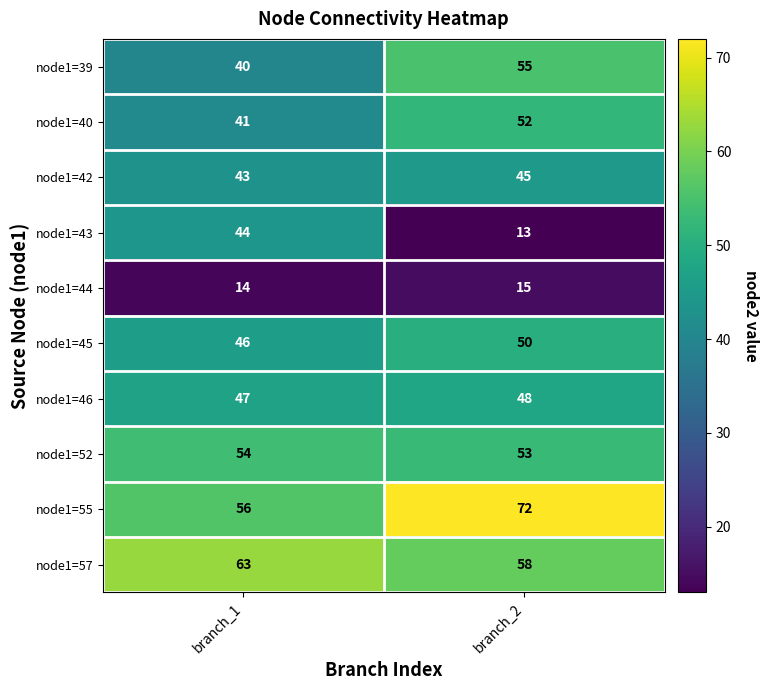

Between branch_1 and branch_2, which series saw the biggest shift?

node1=43